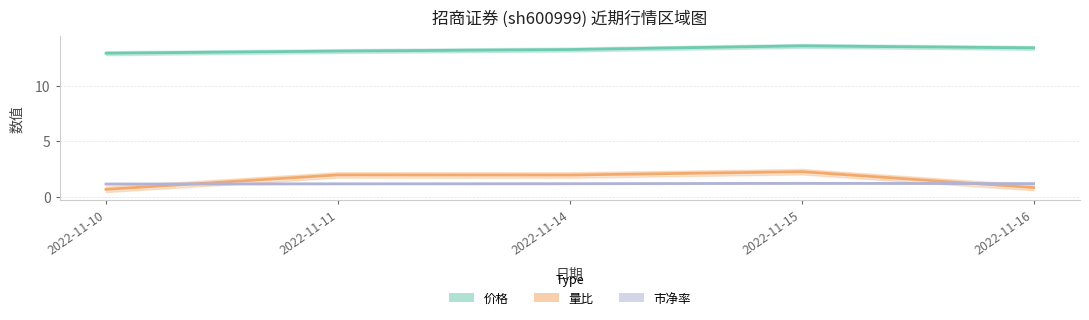

Where is the first local minimum for 量比?

2022-11-14